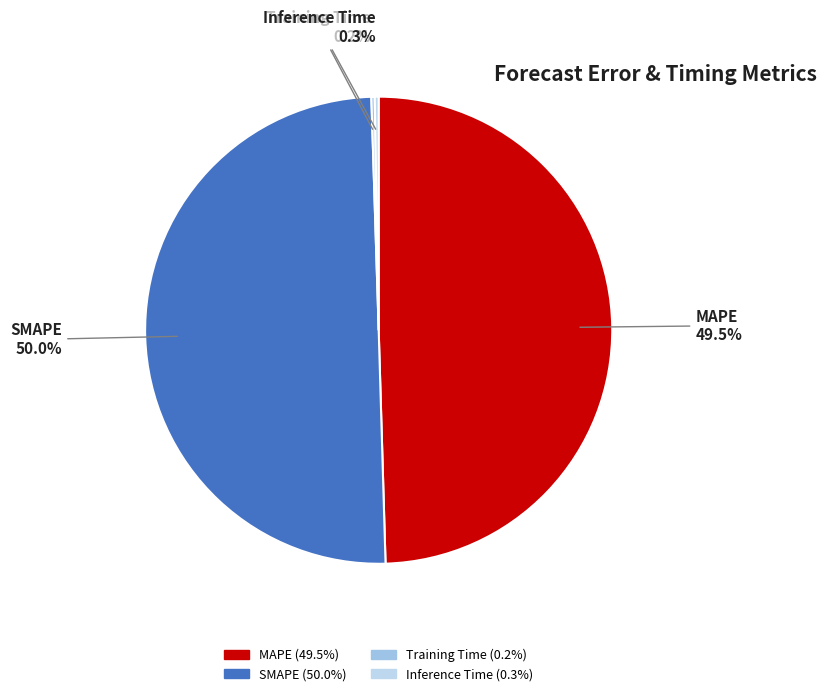

True or false: SMAPE accounts for 55% of the total.

False